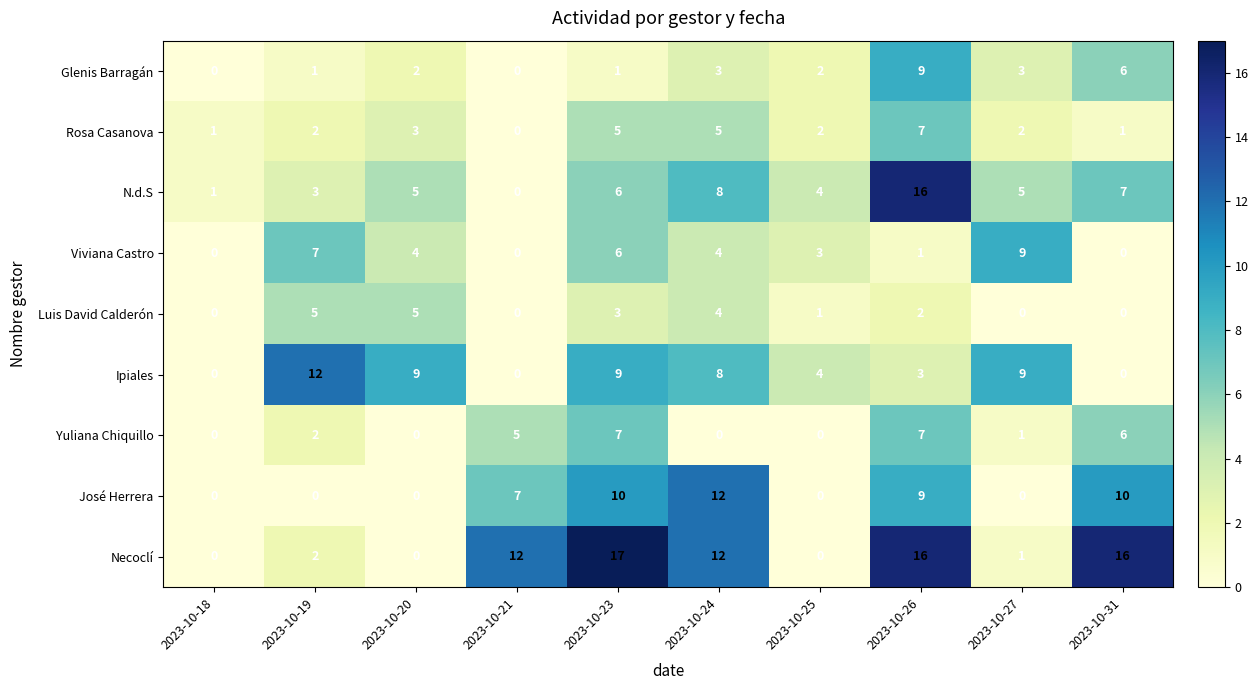

Is it true that Glenis Barragán equals 0 at 2023-10-18?

True